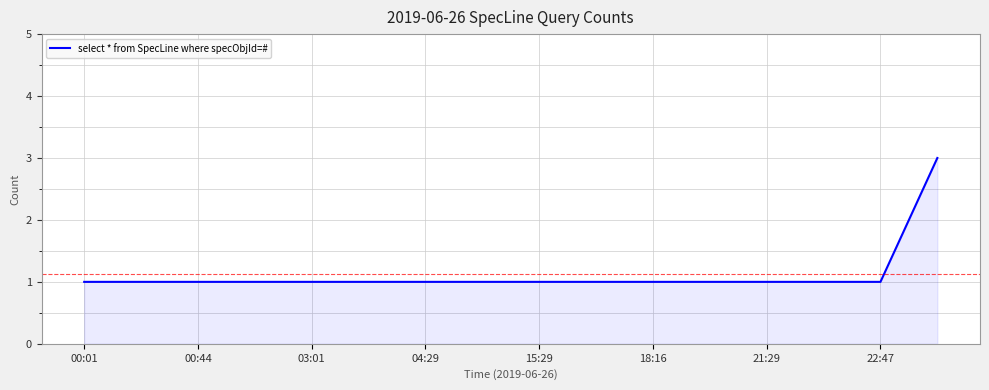

What is the maximum value shown in the chart?

3